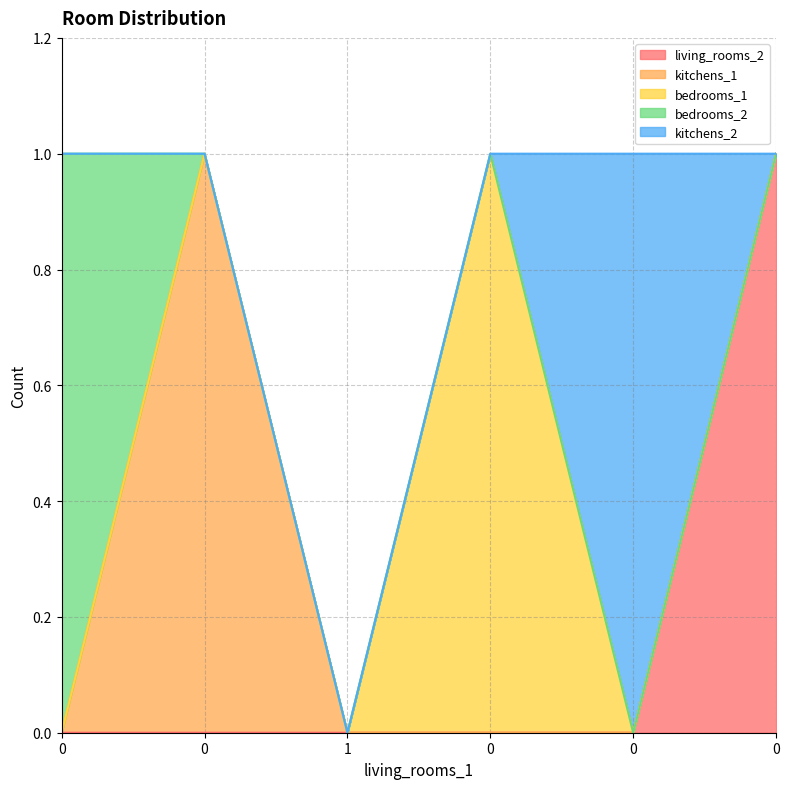

What are all the series names shown in the legend?

living_rooms_2, kitchens_1, bedrooms_1, bedrooms_2, kitchens_2